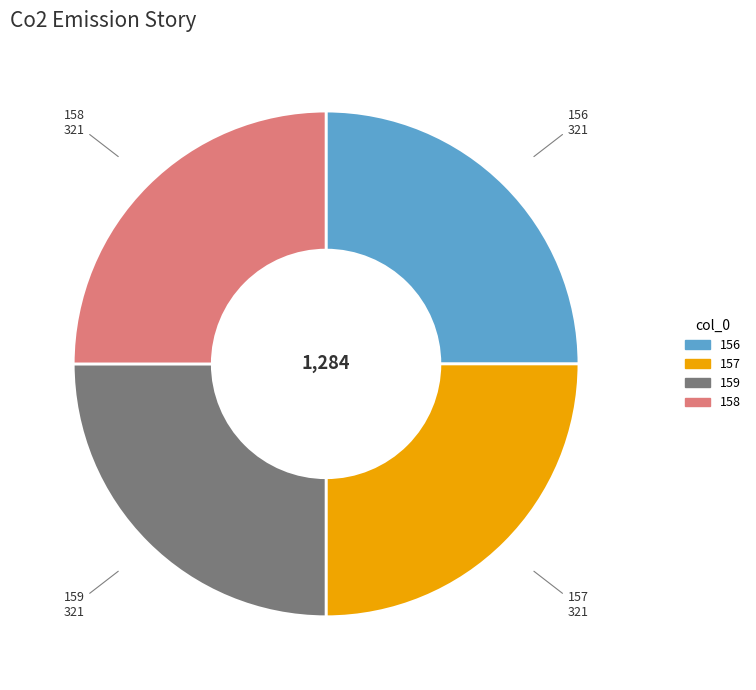

Does any single category account for the majority?

No